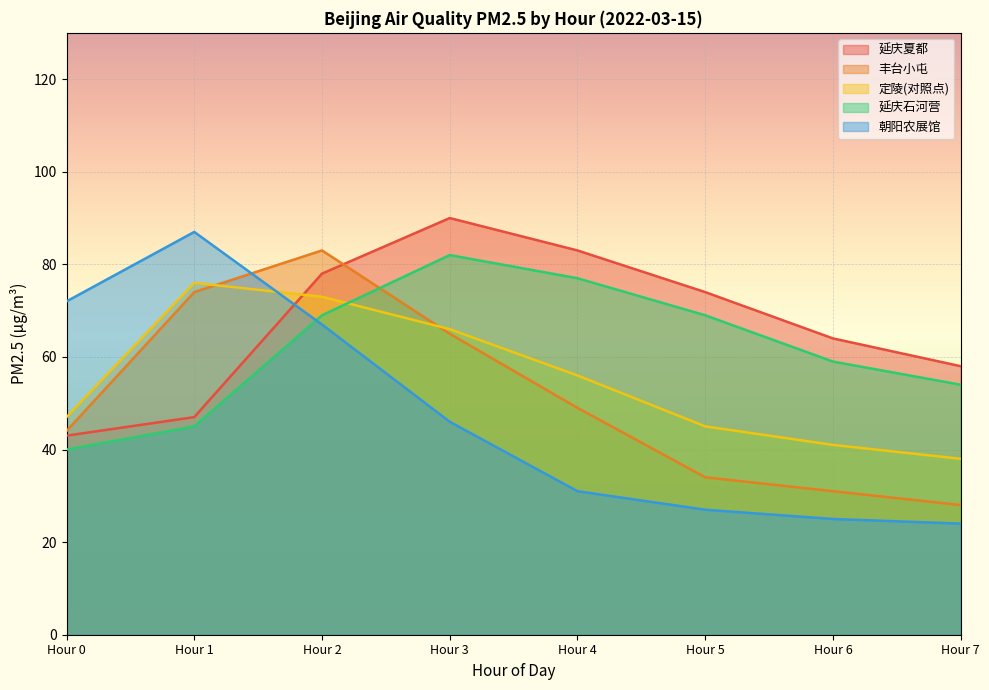

At Hour 4, list the series in order from smallest to largest.

朝阳农展馆, 丰台小屯, 定陵(对照点), 延庆石河营, 延庆夏都